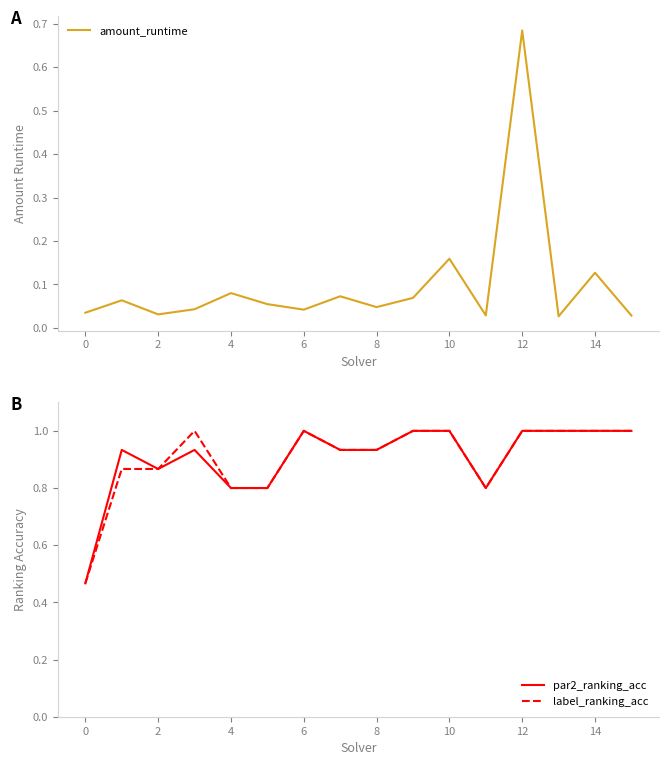

Which series has the largest total across all categories?

par2_ranking_acc